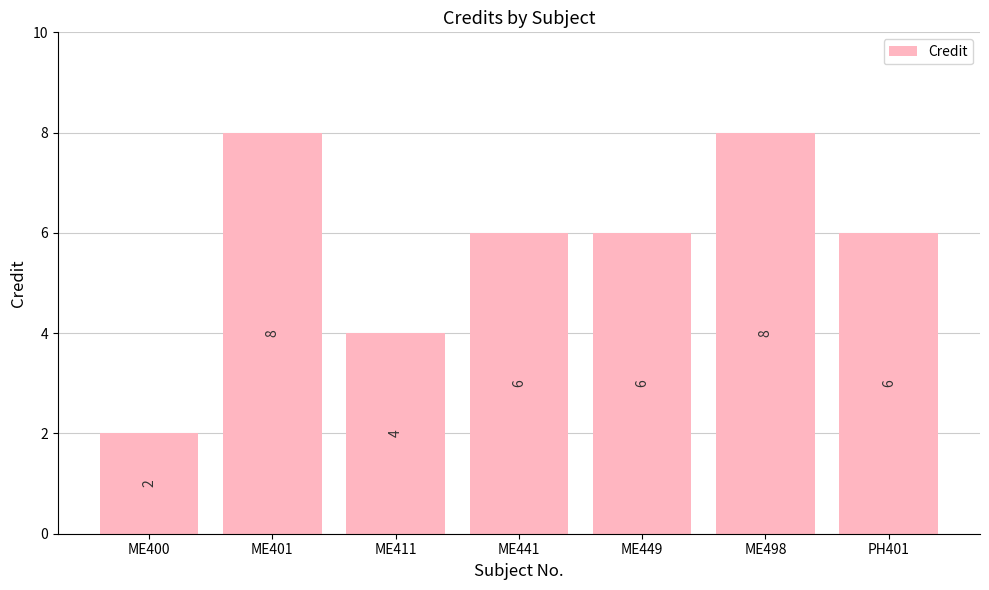

Which label corresponds to the smallest value in the chart?

ME400